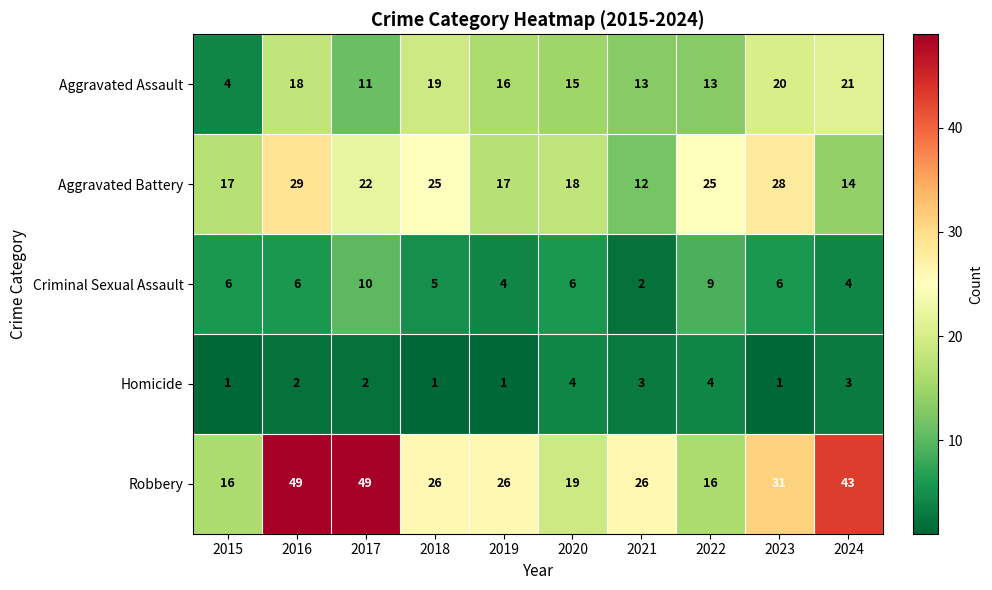

Between 2017 and 2021, which series saw the biggest shift?

Robbery